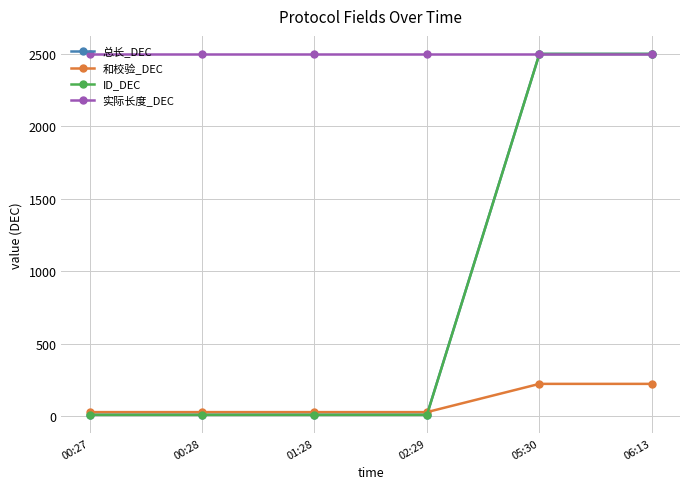

Is it true that 实际长度_DEC equals 1166 at 06:13?

False